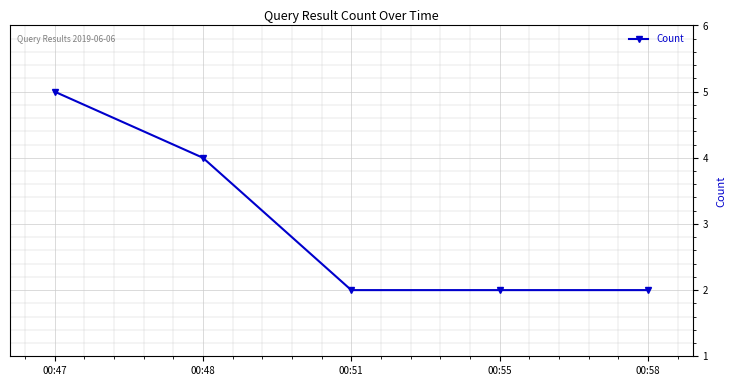

The value at 00:55 is 2. True or false?

True